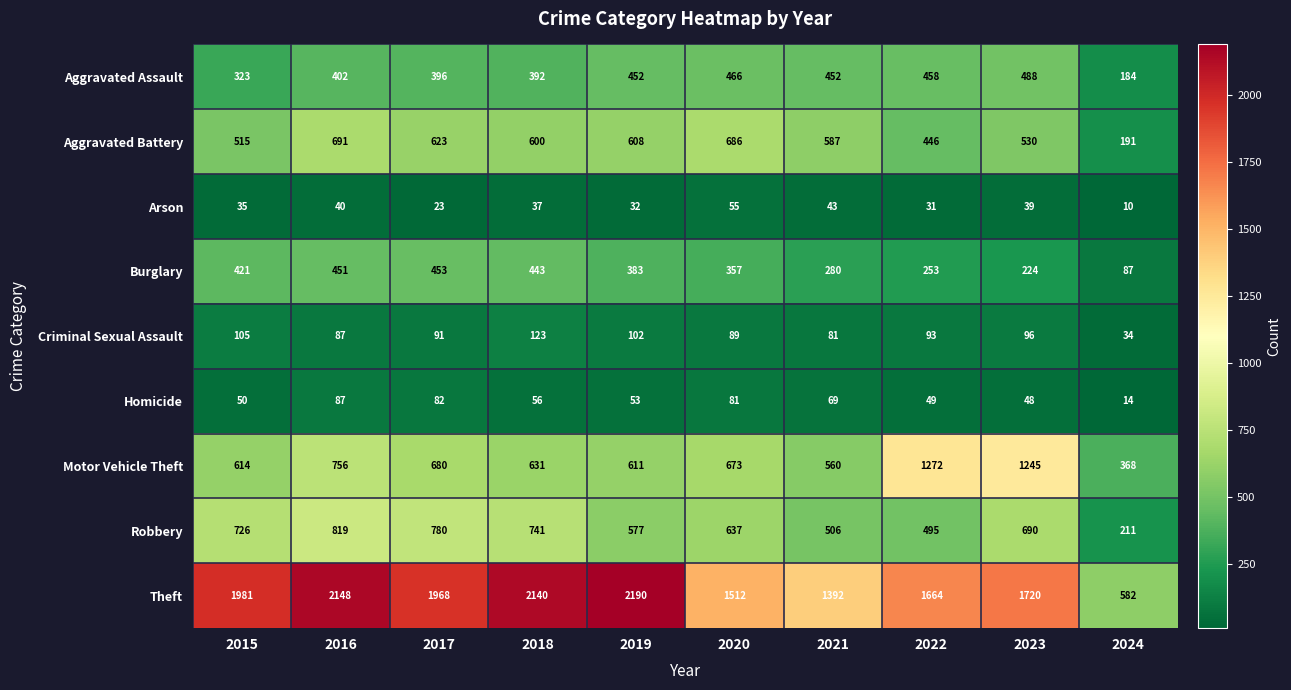

Count the number of categories in the chart.

10